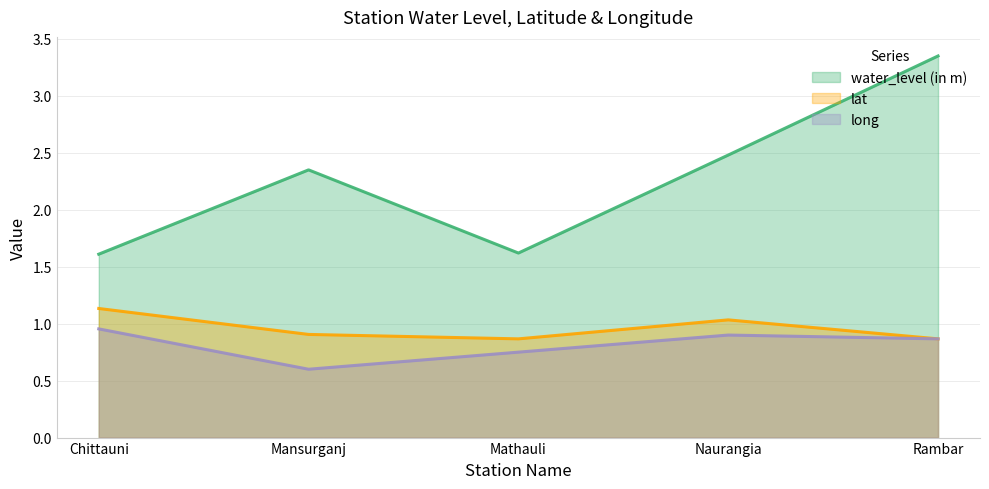

In long, how many points are lower than both neighbors (excluding endpoints)?

1